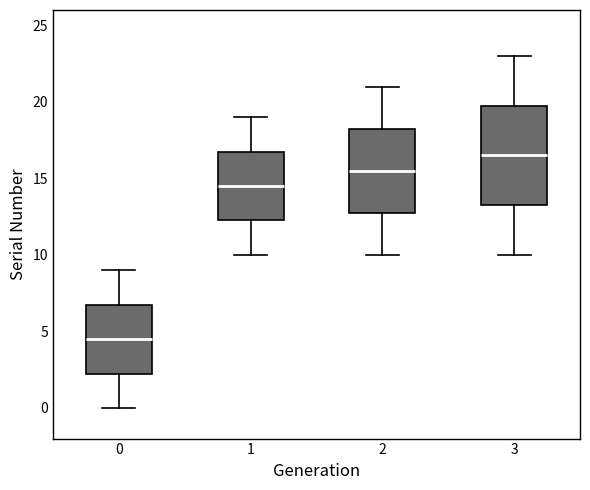

Reading left to right, transcribe this box plot: for each box, give where its median line is, the range the box spans, and where its two whiskers end, as read against the y-axis. The values are not printed on the chart, so give them approximately, as read against the axis.

0: median 4.5, box 2.5 to 7.0, whiskers 0.0 to 9.0
1: median 14.5, box 12.5 to 17.0, whiskers 10.0 to 19.0
2: median 15.5, box 13.0 to 18.5, whiskers 10.0 to 21.0
3: median 16.5, box 13.5 to 20.0, whiskers 10.0 to 23.0